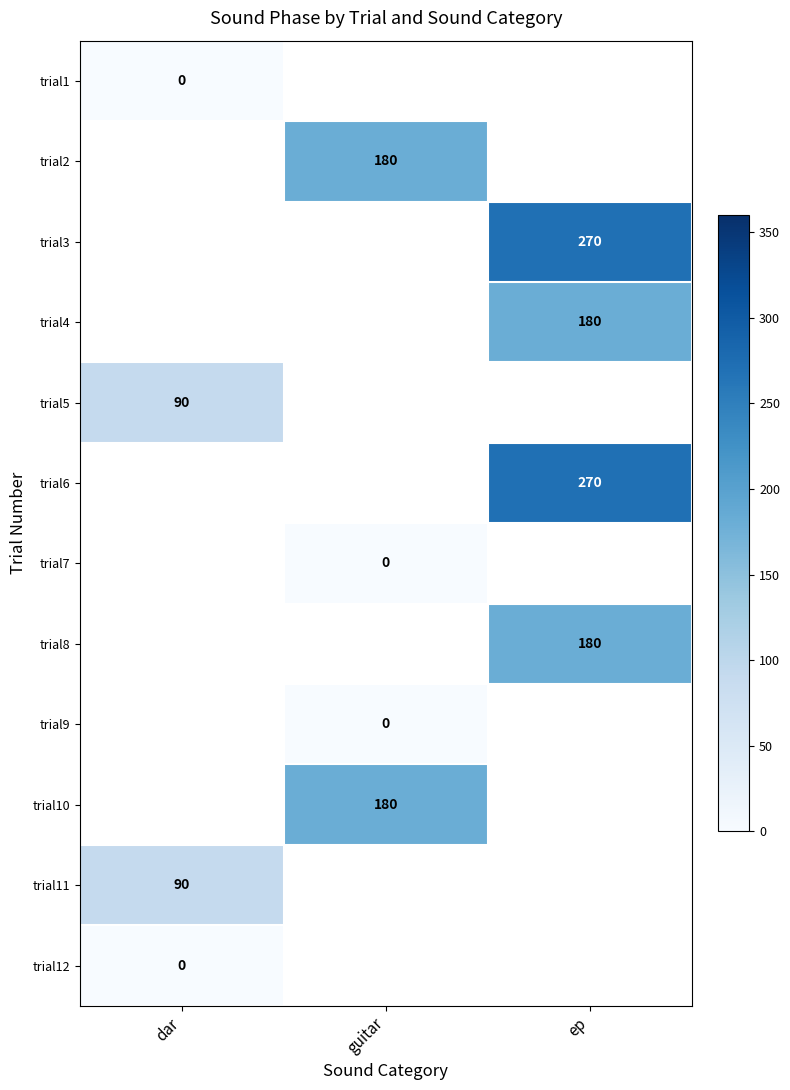

The value of trial10 at guitar is 246. True or false?

False